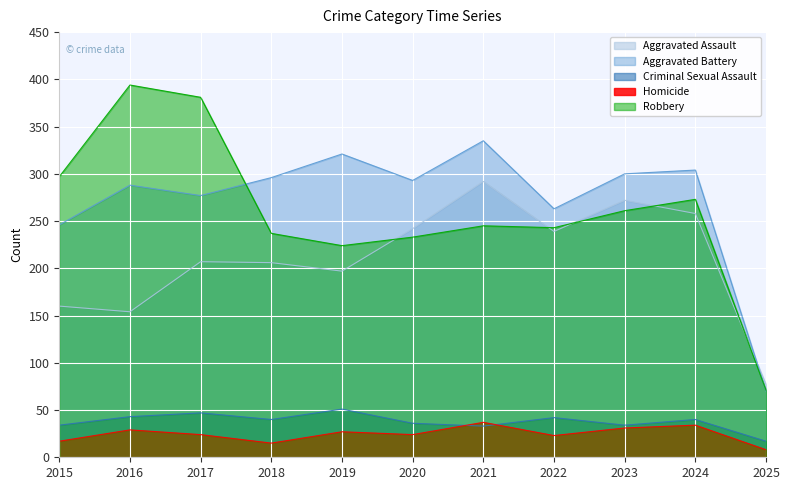

True or false: Criminal Sexual Assault has a value of 77 at 2016.

False